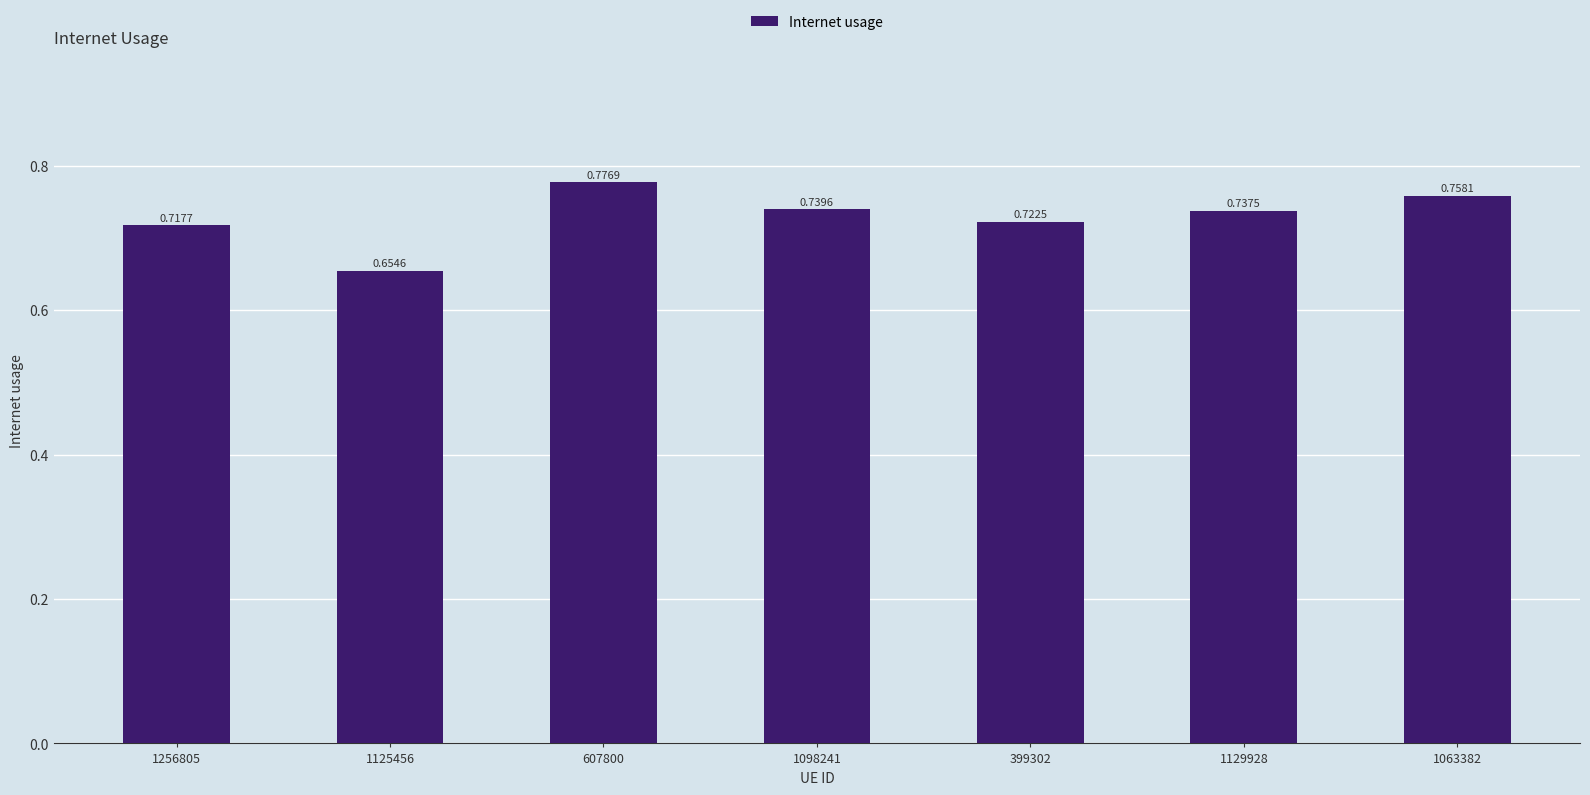

The chart shows a value of 0.3 at 399302. True or false?

False